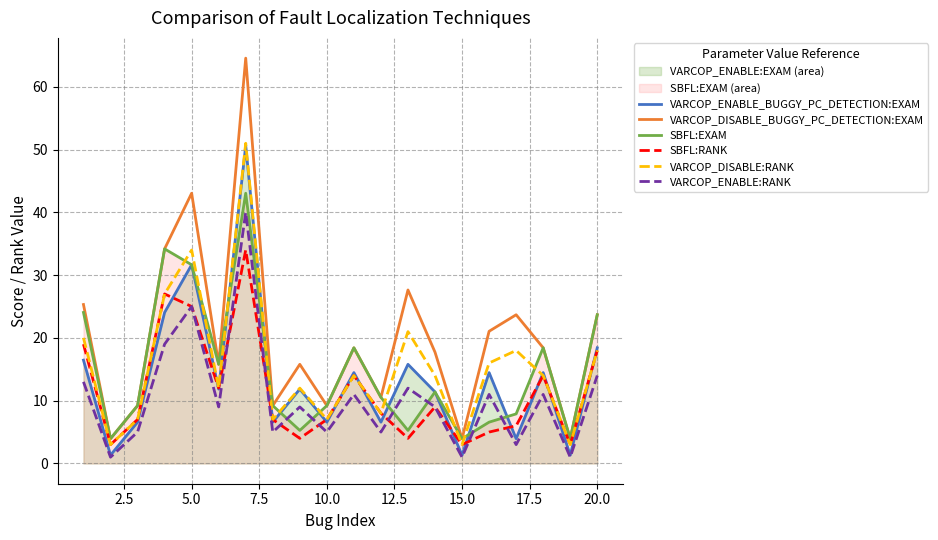

List the series in order of their peak value, lowest first.

SBFL:RANK, VARCOP_ENABLE:RANK, SBFL:EXAM, VARCOP_ENABLE_BUGGY_PC_DETECTION:EXAM, VARCOP_DISABLE:RANK, VARCOP_DISABLE_BUGGY_PC_DETECTION:EXAM